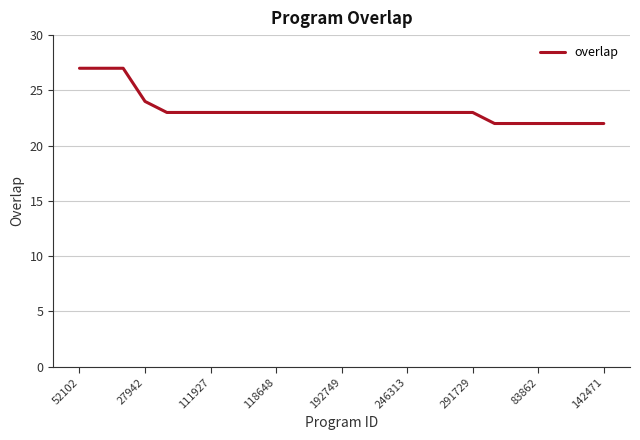

What is the difference between the second highest and second lowest values?

5